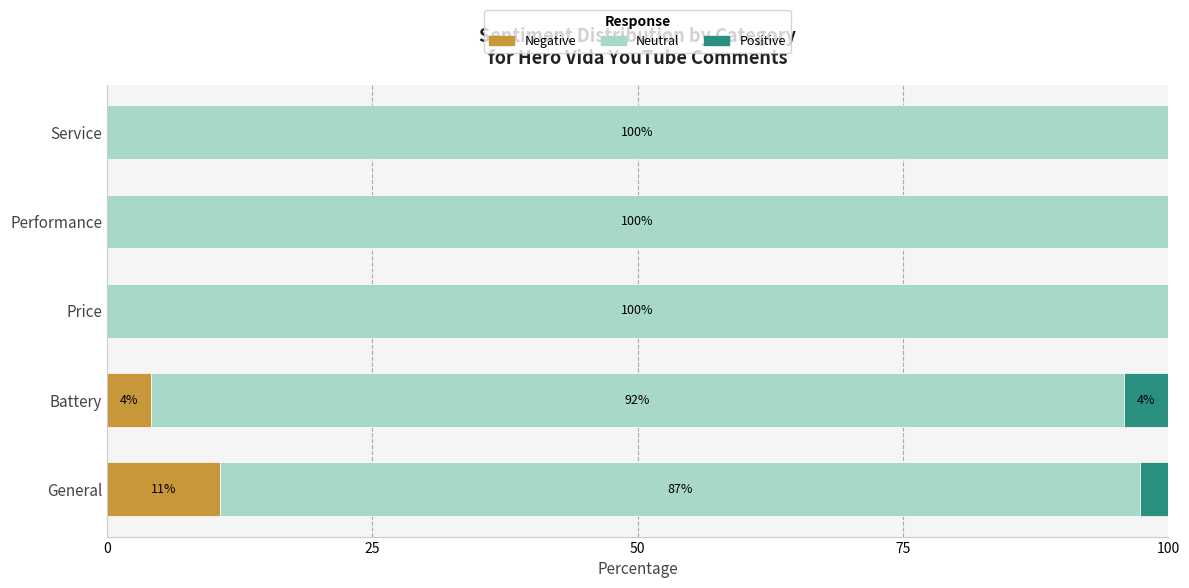

What is the total value across all series at Performance?

100.0